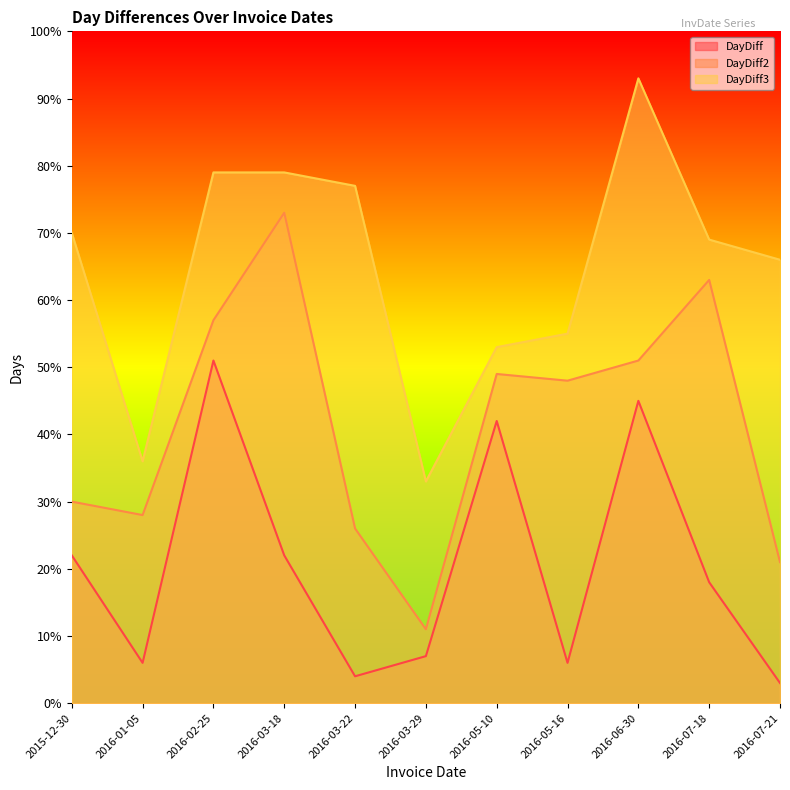

What is the label of the 7th point from the right?

2016-03-22